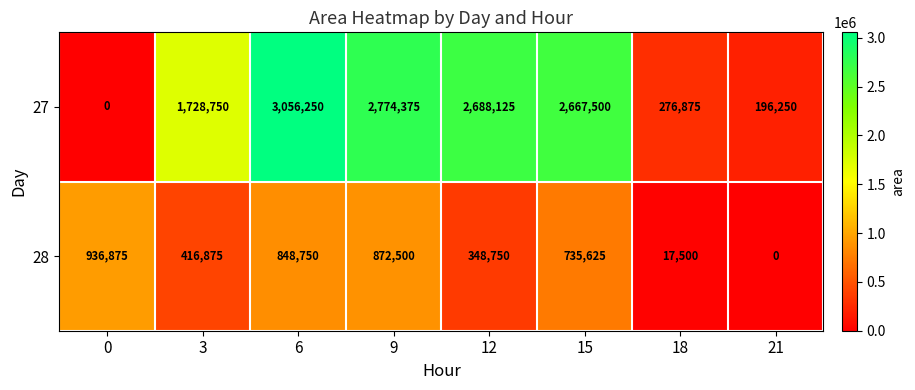

Rank the series at 18 from highest to lowest value.

27, 28